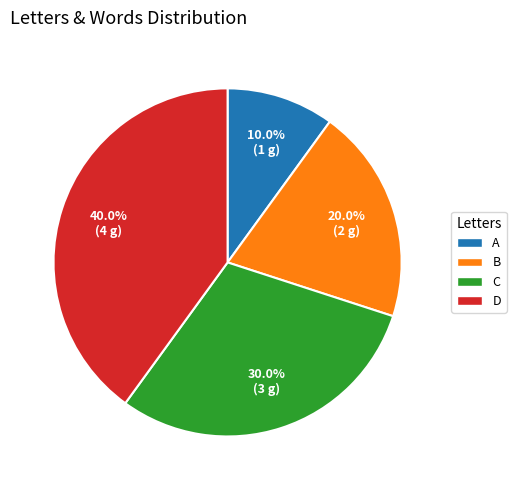

Which category has the biggest portion of the pie?

D